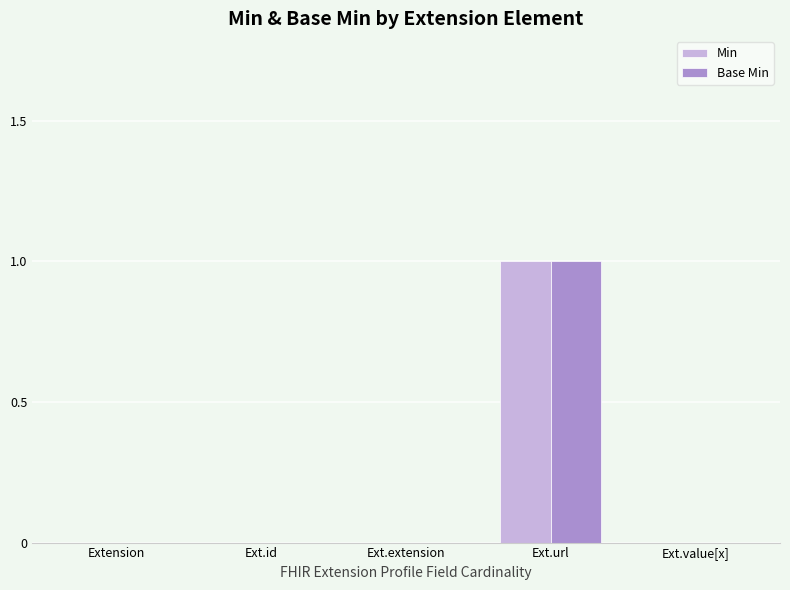

Reading right to left, extract all data points from this chart.

Min: 0	1	0	0	0
Base Min: 0	1	0	0	0